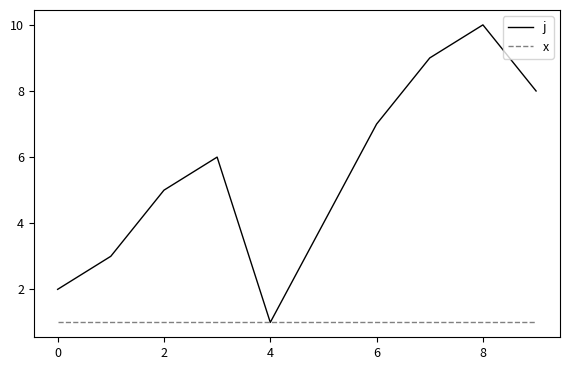

Rank the series by their maximum value, from highest to lowest.

j, x